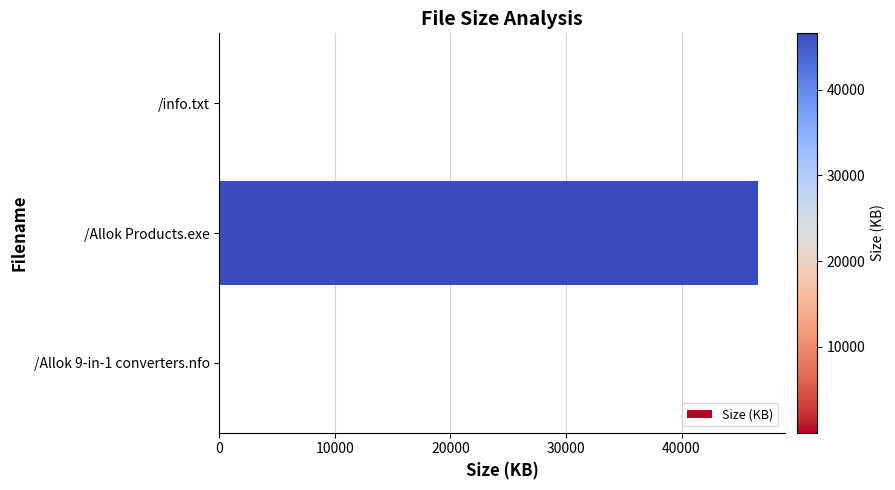

At which label is the value closest to 23291?

/info.txt